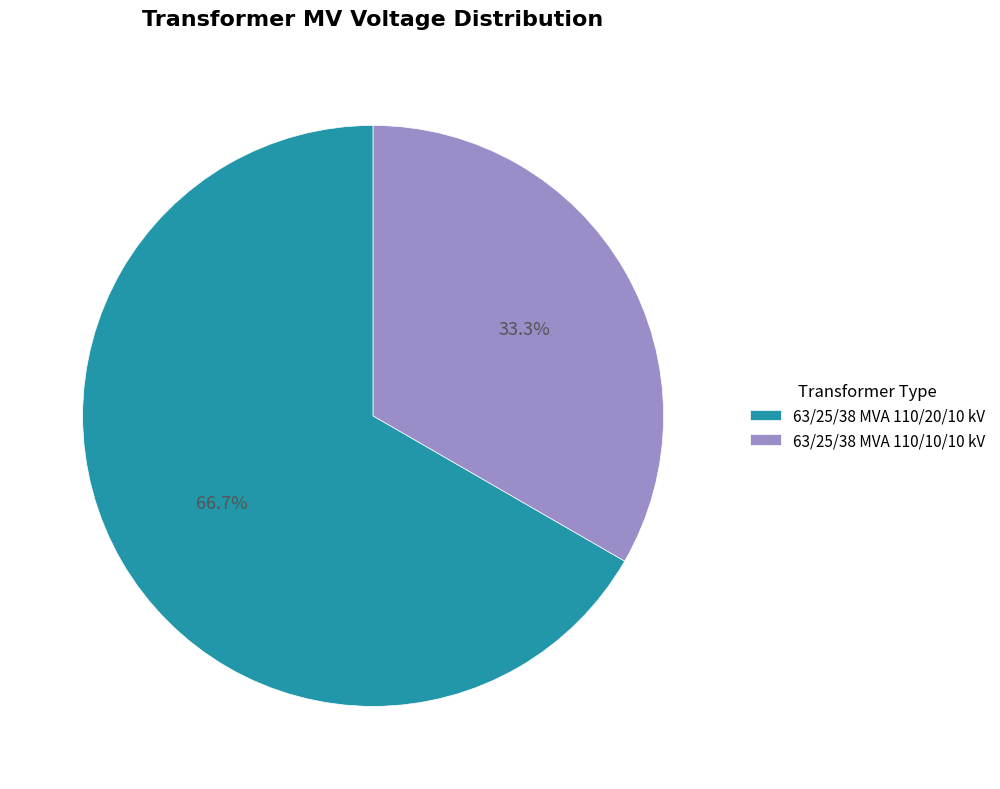

How many segments does this pie chart have?

2